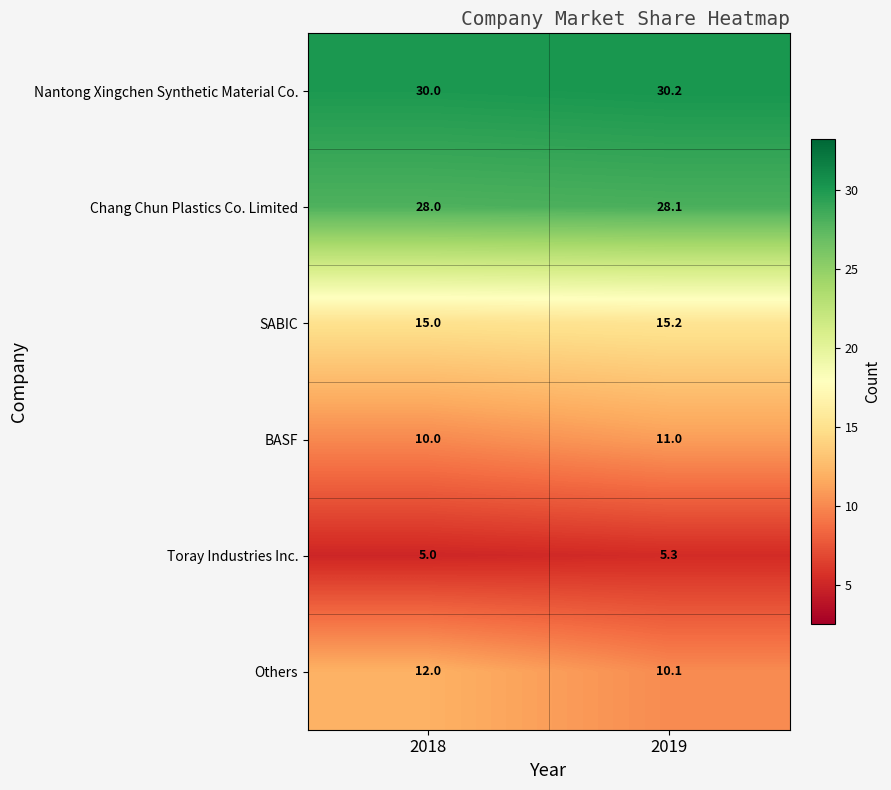

What value does the BASF series have at 2019?

11.0